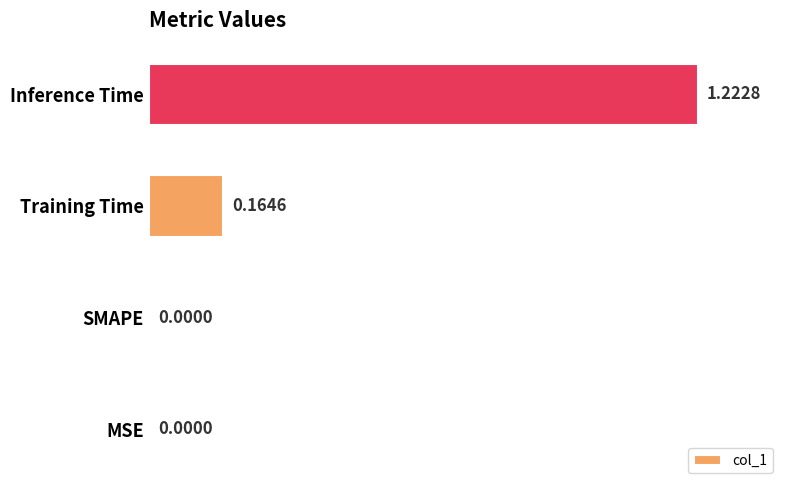

Which has a higher value, Inference Time or SMAPE?

Inference Time